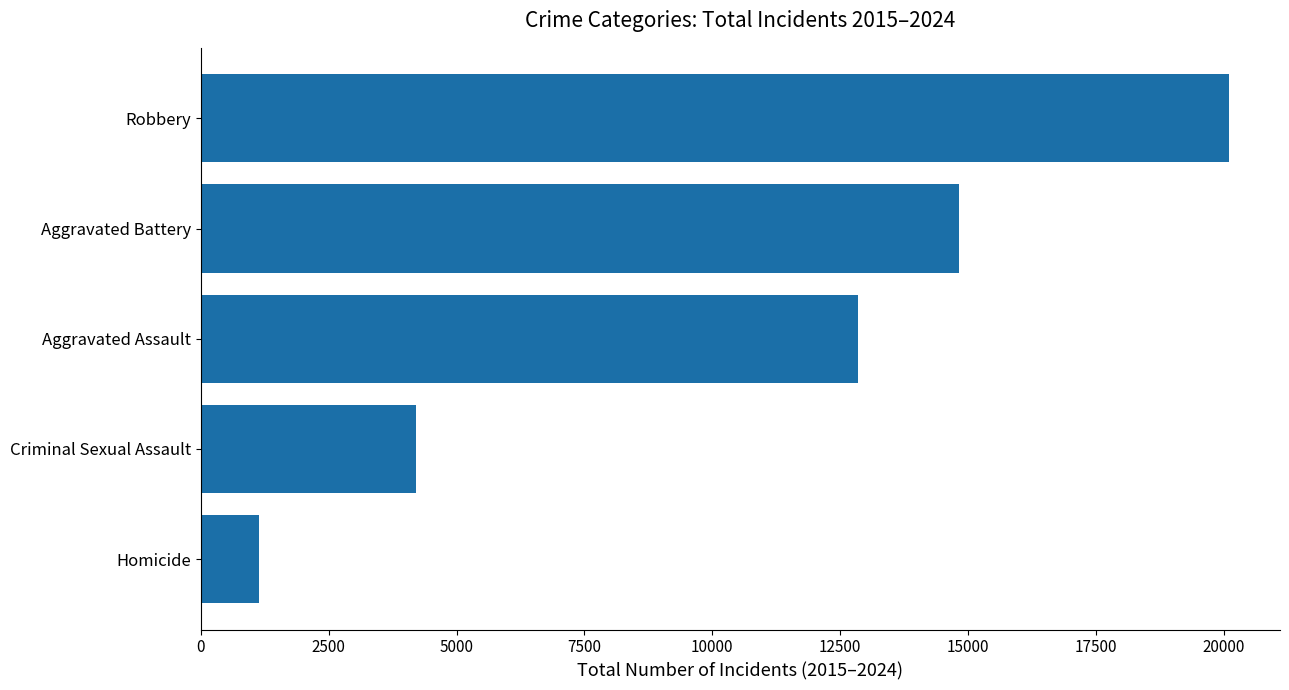

What is the approximate value at Aggravated Assault?

12844